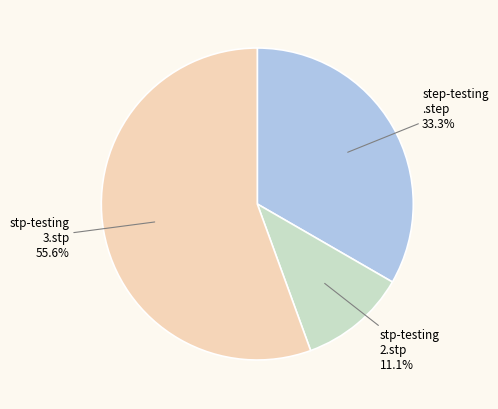

To the nearest percent, what is the combined percentage of stp-testing 3.stp and stp-testing 2.stp?

67%